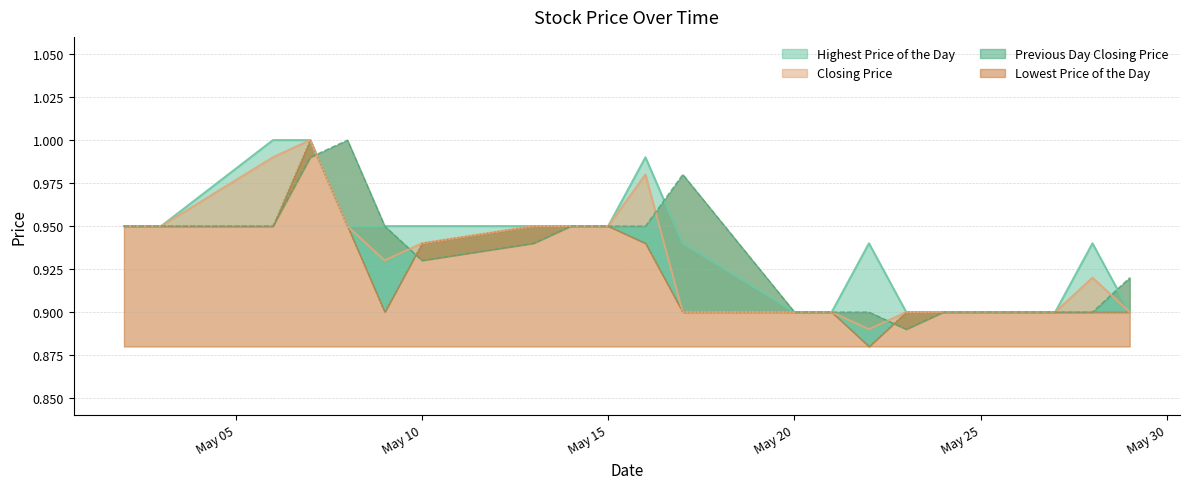

What is the sum of the Highest Price of the Day values at 20190521 and 20190513?

1.9